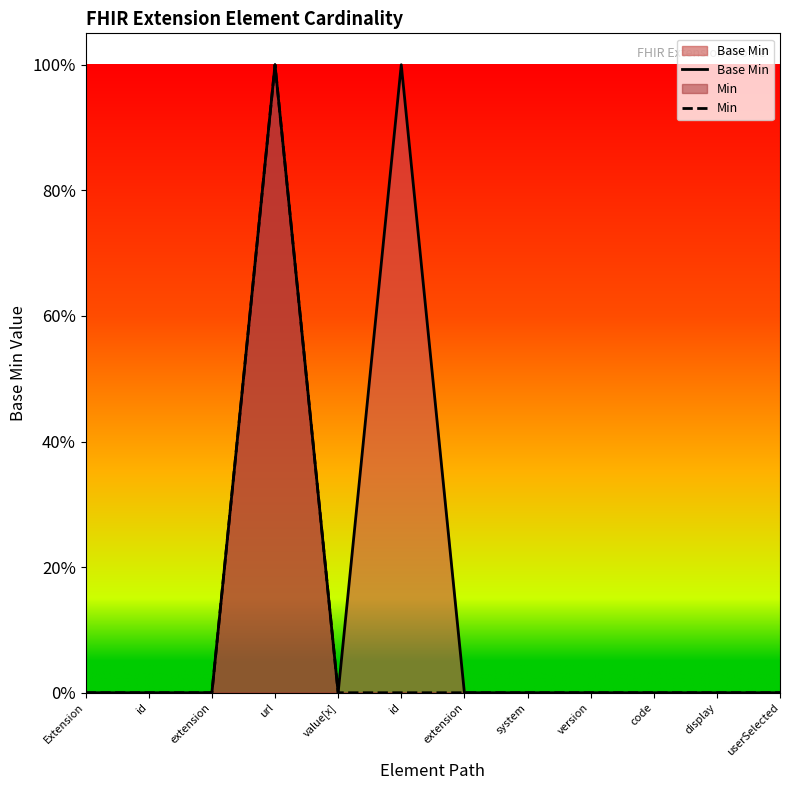

What is the difference between the maximum and minimum values in the Min series?

1